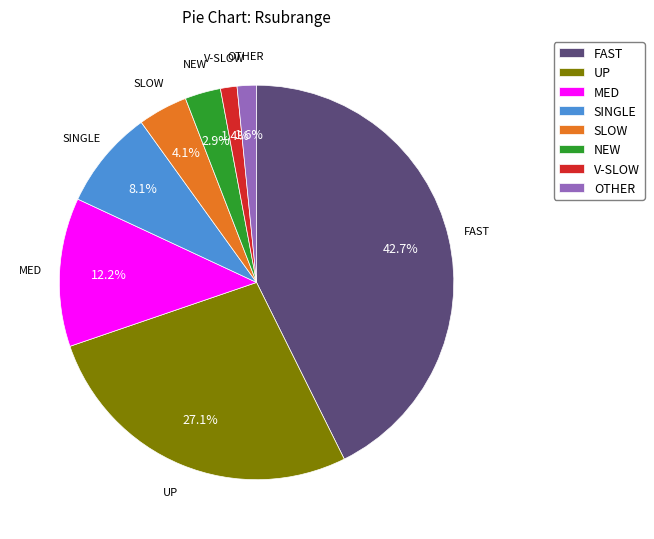

Is it true that SINGLE is 16% of the pie?

False